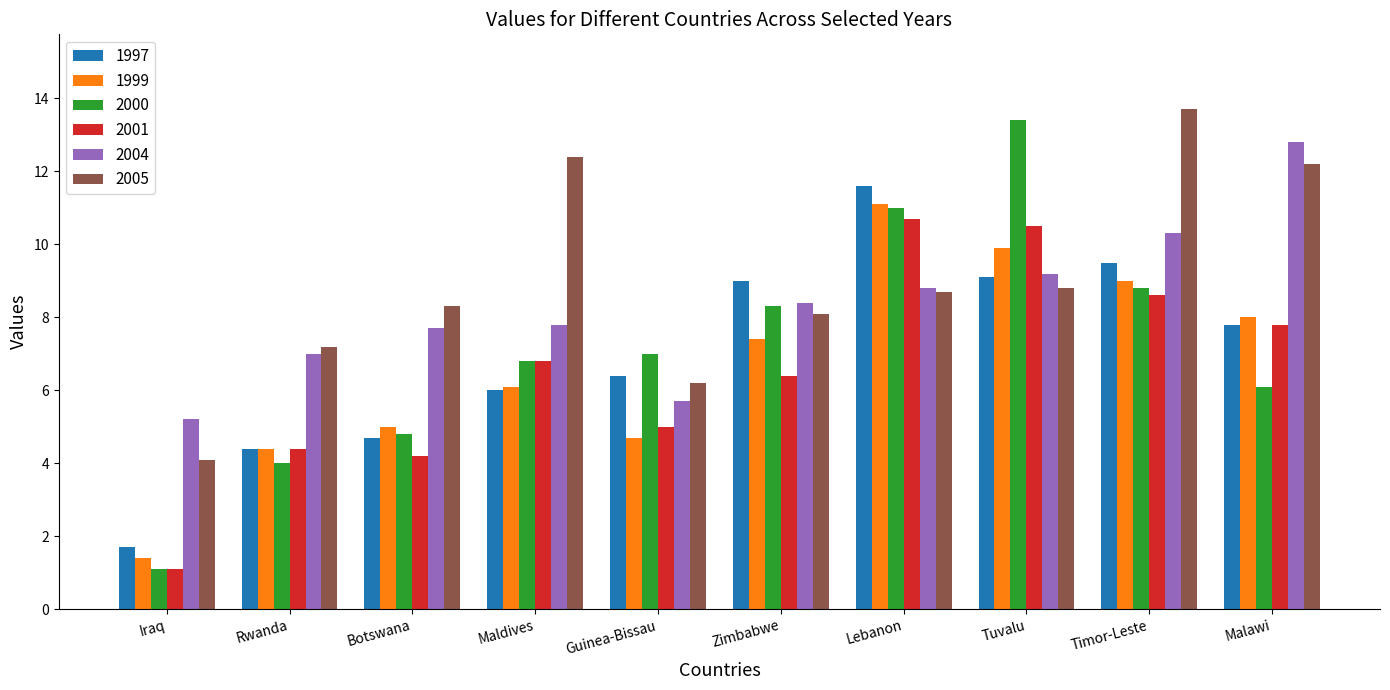

What is the difference between the maximum and second lowest values in the 2005 series?

7.5